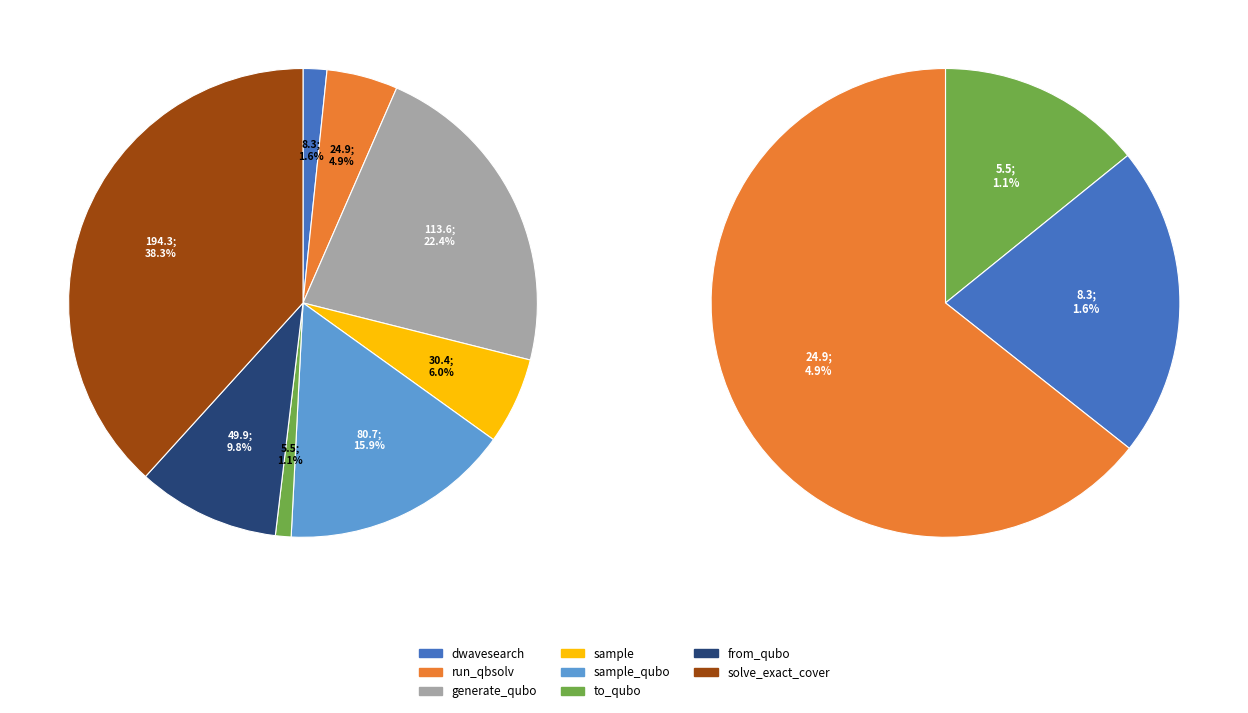

Rank the categories by value from highest to lowest.

solve_exact_cover, generate_qubo_numpy_multi_processing, sample_qubo, from_qubo, sample, dwave_qbsolv.qbsolv_binding.run_qbsolv, dwave_qbsolv.dwavesearch, to_qubo